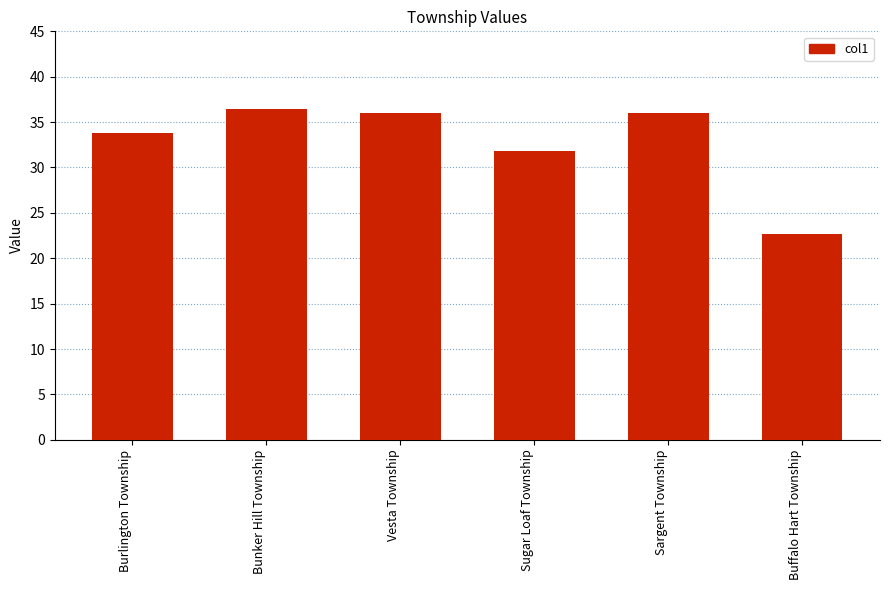

The value at Sugar Loaf Township is 31.8. True or false?

True